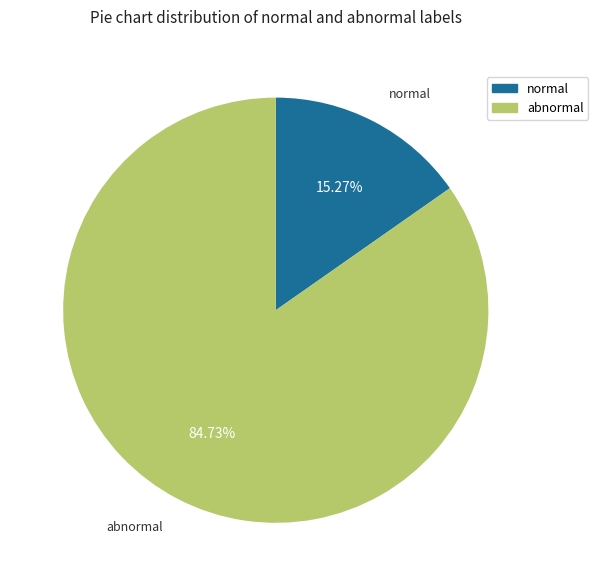

What is the smallest slice in the pie chart?

normal